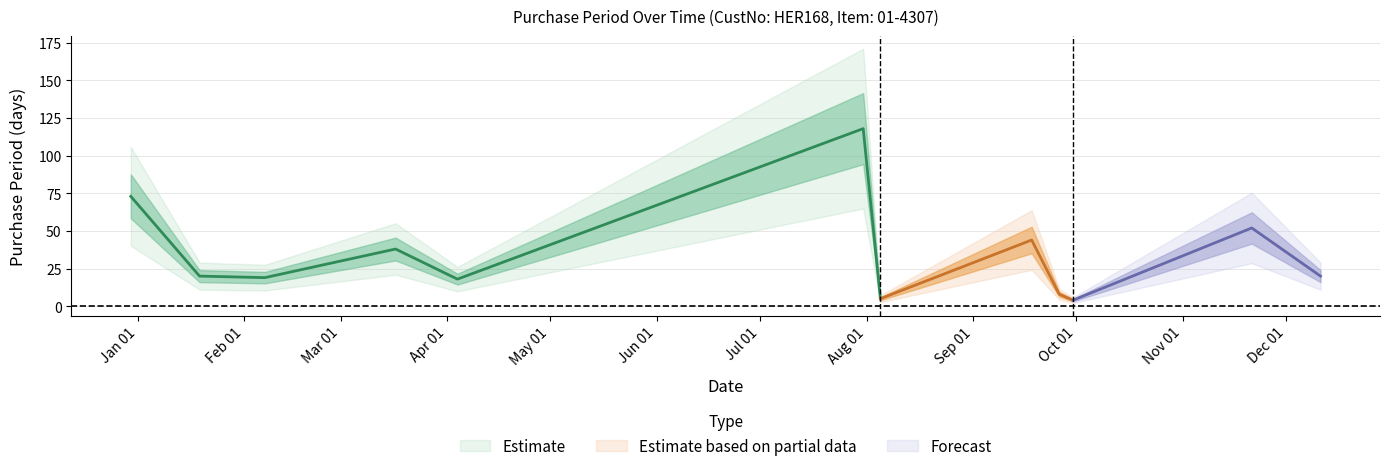

What is the approximate value at 2017-07-31, to the nearest 10?

120